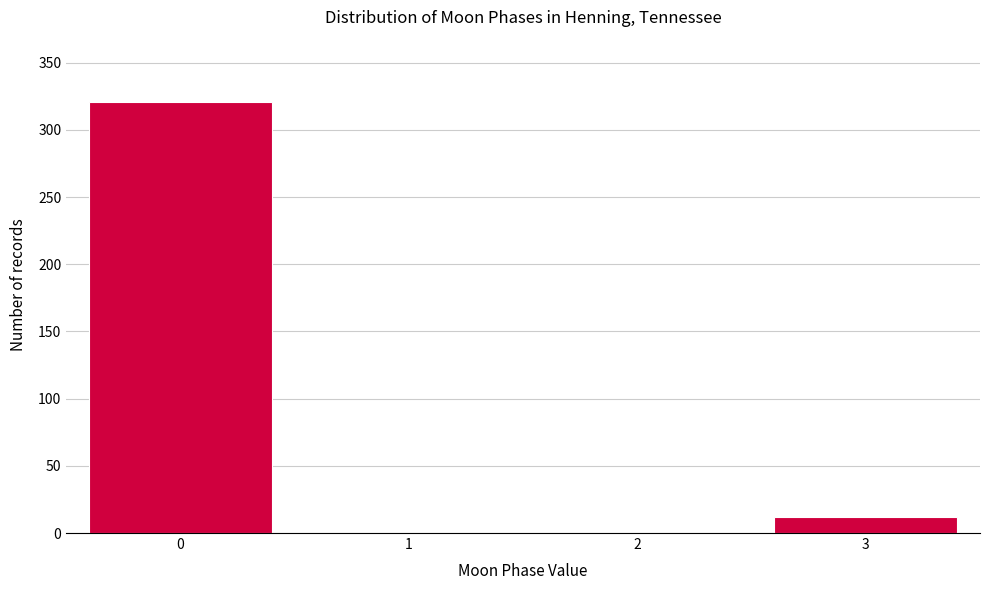

Reading right to left, list all the values displayed in this chart.

3=12	2=0	1=0	0=321